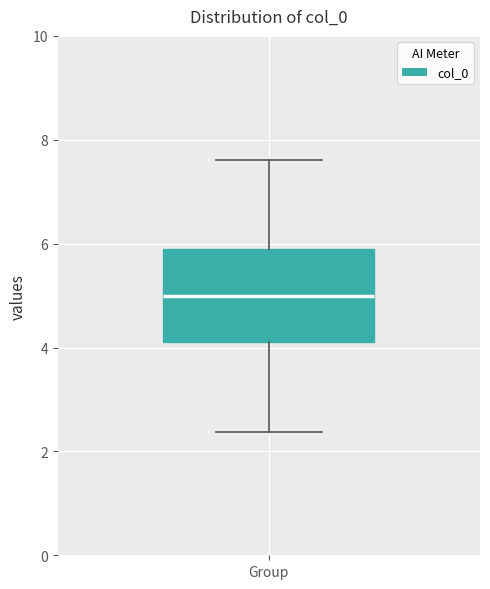

Where does the upper whisker of the box for Group end on the y-axis? The values are not printed on the chart, so give them approximately, as read against the axis.

7.6